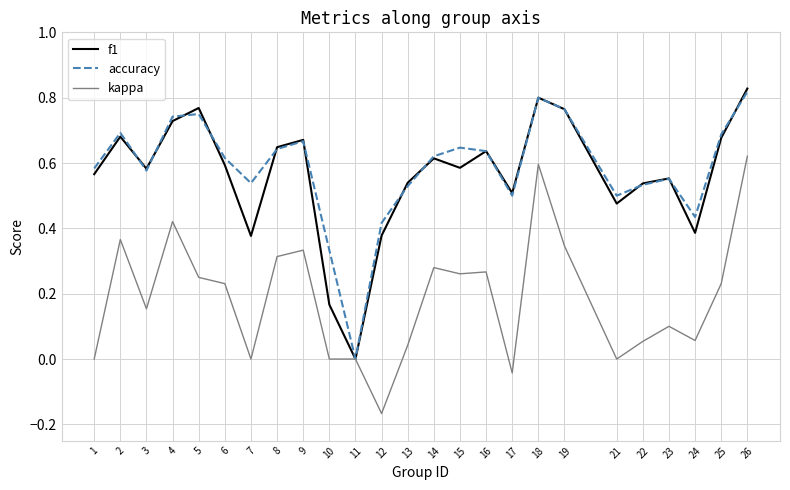

Which label corresponds to the largest value in the chart?

26